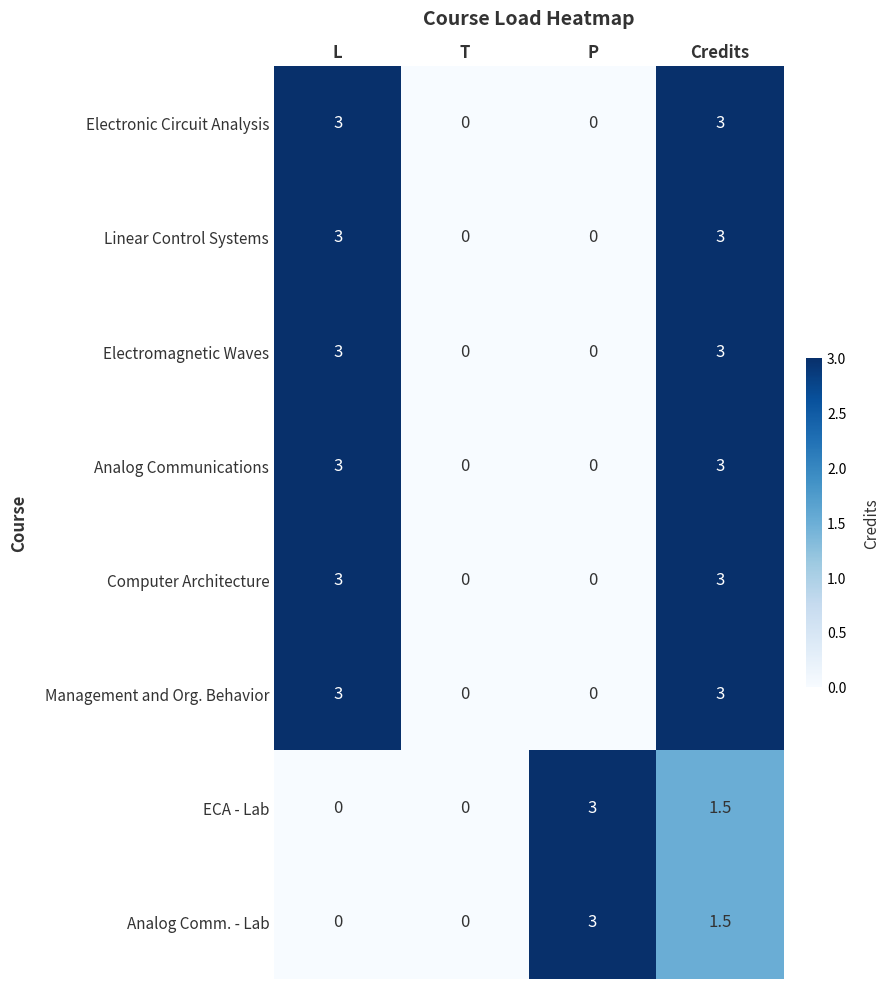

At how many categories does at least one series exceed 1?

3